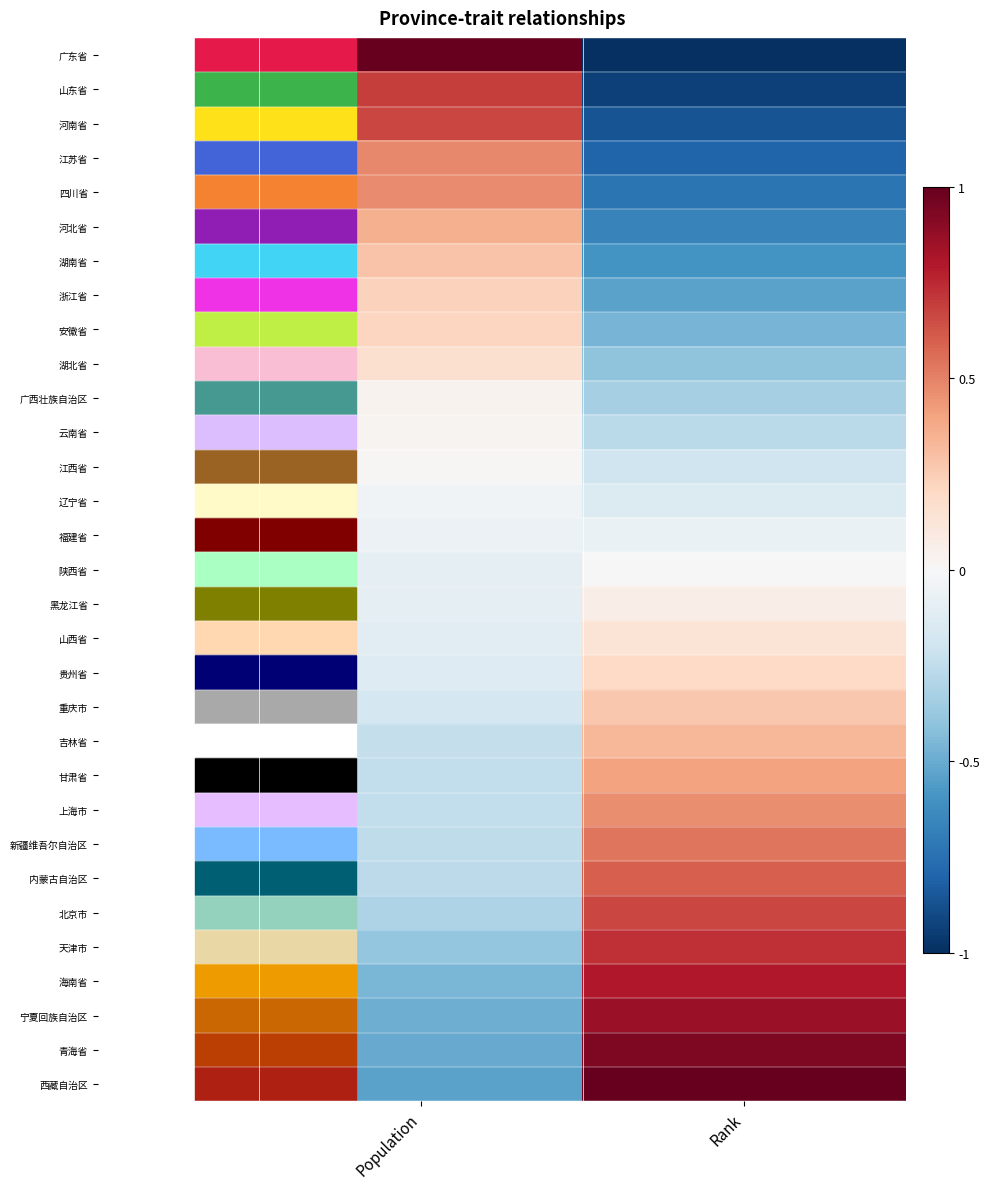

Reading left to right, what are all the values shown in this chart?

广东省: Population=1.0	Rank=-1.0
山东省: Population=0.7	Rank=-0.9
河南省: Population=0.7	Rank=-0.9
江苏省: Population=0.5	Rank=-0.8
四川省: Population=0.5	Rank=-0.7
河北省: Population=0.4	Rank=-0.7
湖南省: Population=0.3	Rank=-0.6
浙江省: Population=0.2	Rank=-0.5
安徽省: Population=0.2	Rank=-0.5
湖北省: Population=0.2	Rank=-0.4
广西壮族自治区: Population=0.0	Rank=-0.3
云南省: Population=0.0	Rank=-0.3
江西省: Population=0.0	Rank=-0.2
辽宁省: Population=-0.0	Rank=-0.1
福建省: Population=-0.1	Rank=-0.1
陕西省: Population=-0.1	Rank=0.0
黑龙江省: Population=-0.1	Rank=0.1
山西省: Population=-0.1	Rank=0.1
贵州省: Population=-0.1	Rank=0.2
重庆市: Population=-0.2	Rank=0.3
吉林省: Population=-0.2	Rank=0.3
甘肃省: Population=-0.2	Rank=0.4
上海市: Population=-0.2	Rank=0.5
新疆维吾尔自治区: Population=-0.3	Rank=0.5
内蒙古自治区: Population=-0.3	Rank=0.6
北京市: Population=-0.3	Rank=0.7
天津市: Population=-0.4	Rank=0.7
海南省: Population=-0.5	Rank=0.8
宁夏回族自治区: Population=-0.5	Rank=0.9
青海省: Population=-0.5	Rank=0.9
西藏自治区: Population=-0.5	Rank=1.0